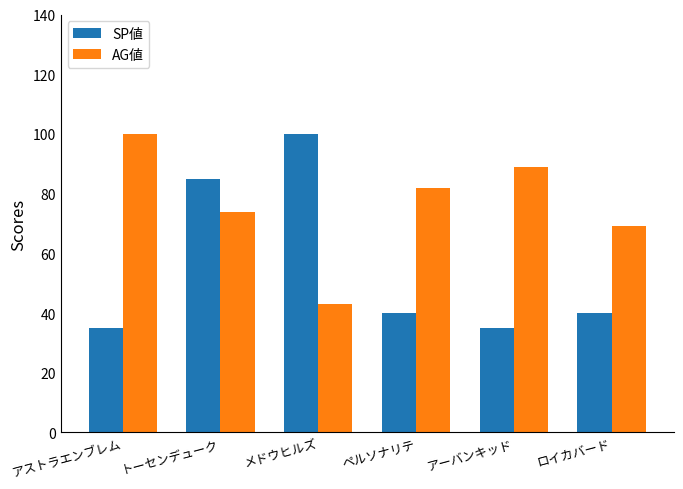

What is the total value across all series at メドウヒルズ?

143